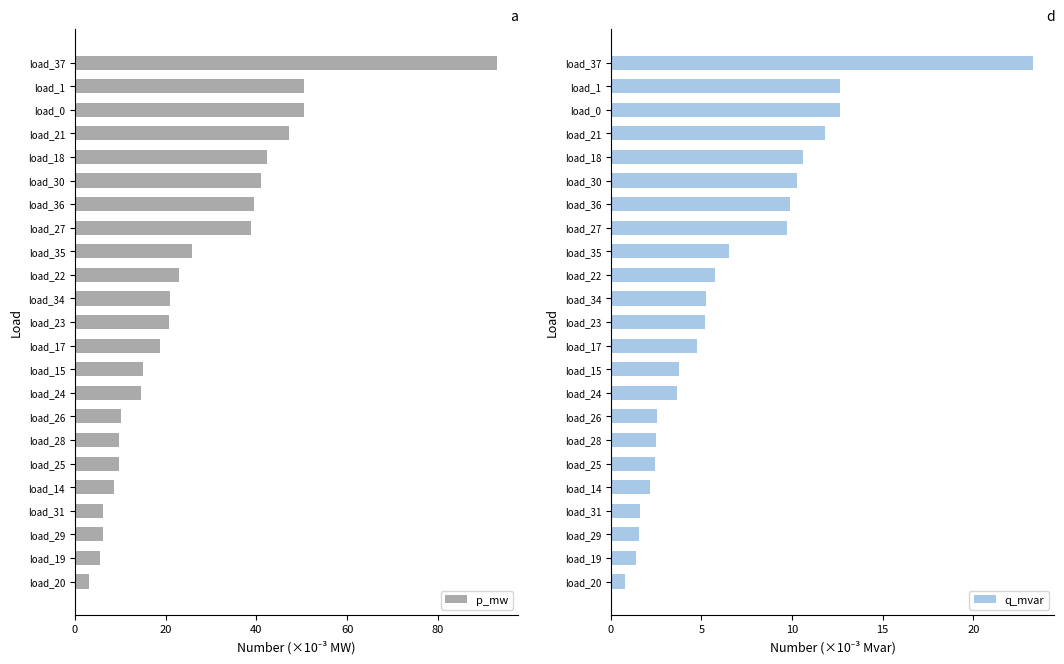

What is the sum of all p_mw values?

601.2